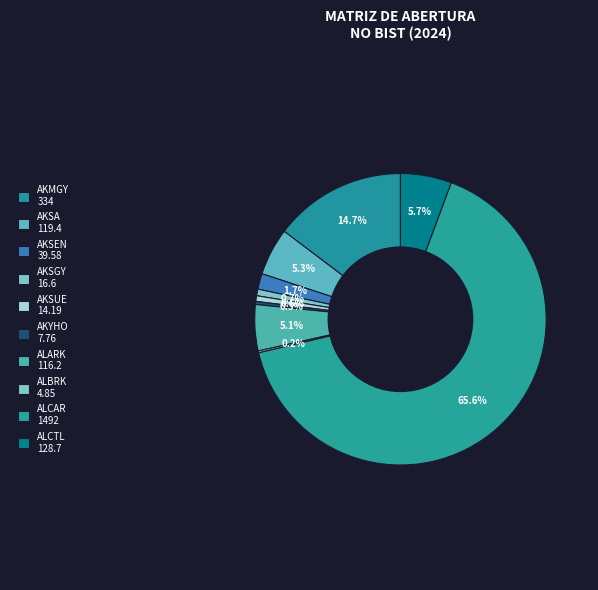

Is it true that ALARK is 5% of the pie?

True